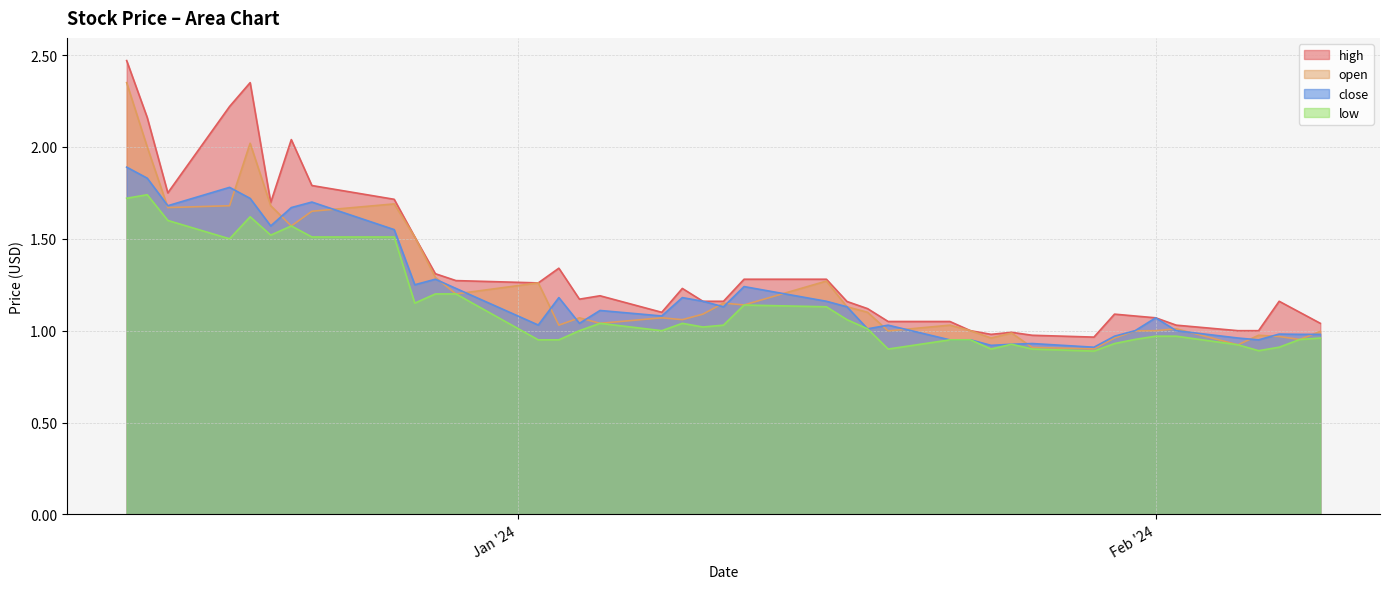

What is the difference between the maximum and minimum values in the low series?

0.9